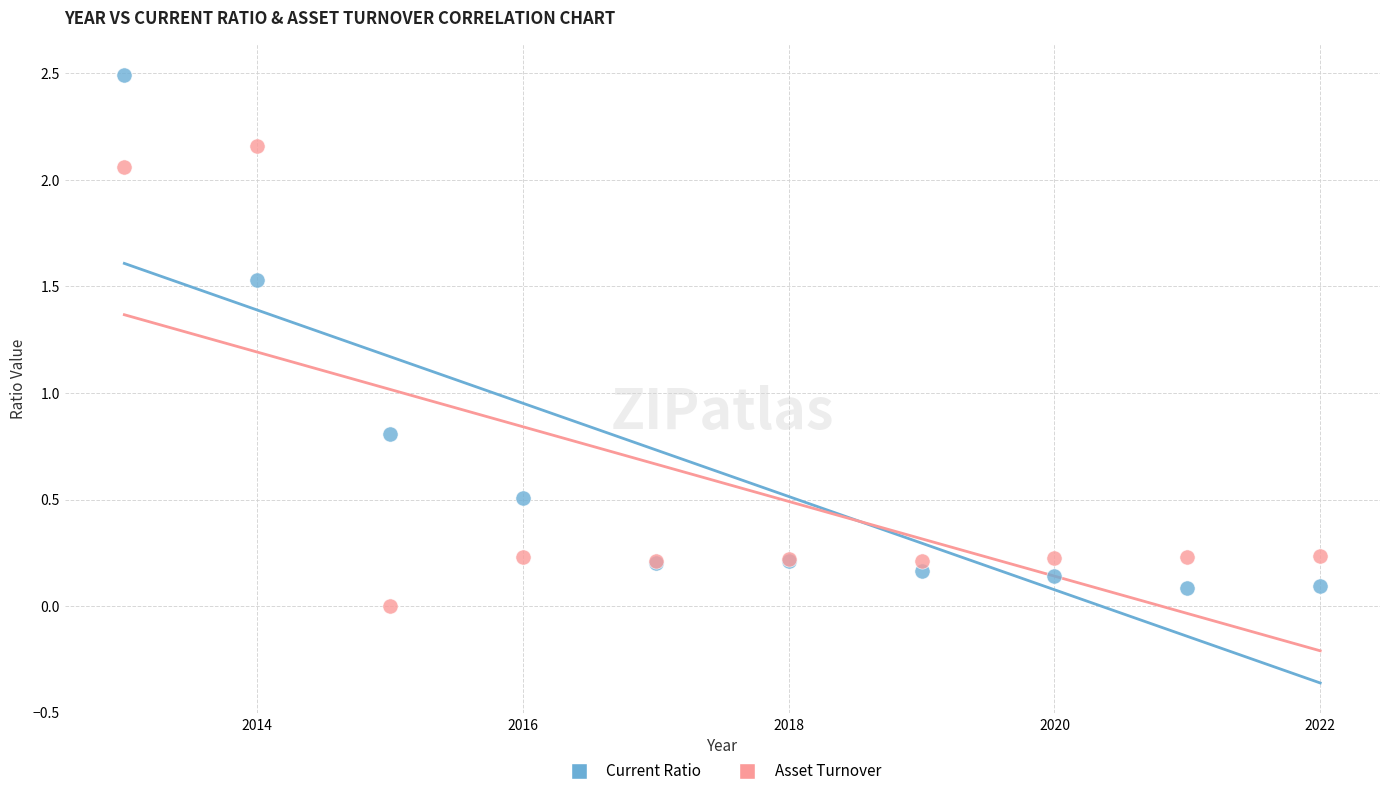

What are all the series names shown in the legend?

Current Ratio, Asset Turnover